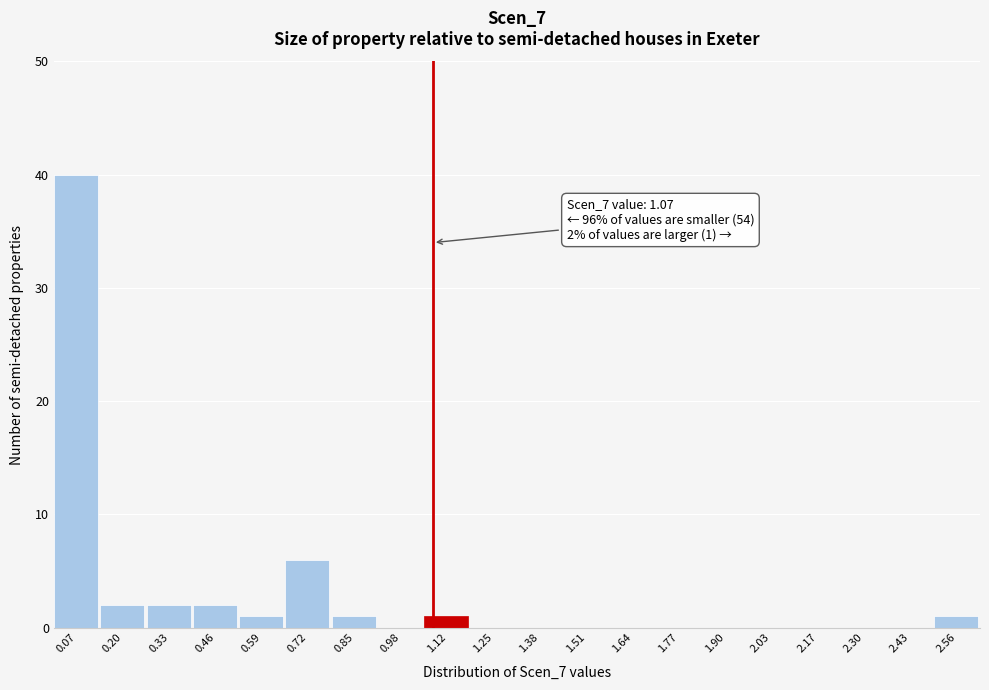

Over which range of the x-axis is the bar tallest?

0.00 to 0.14